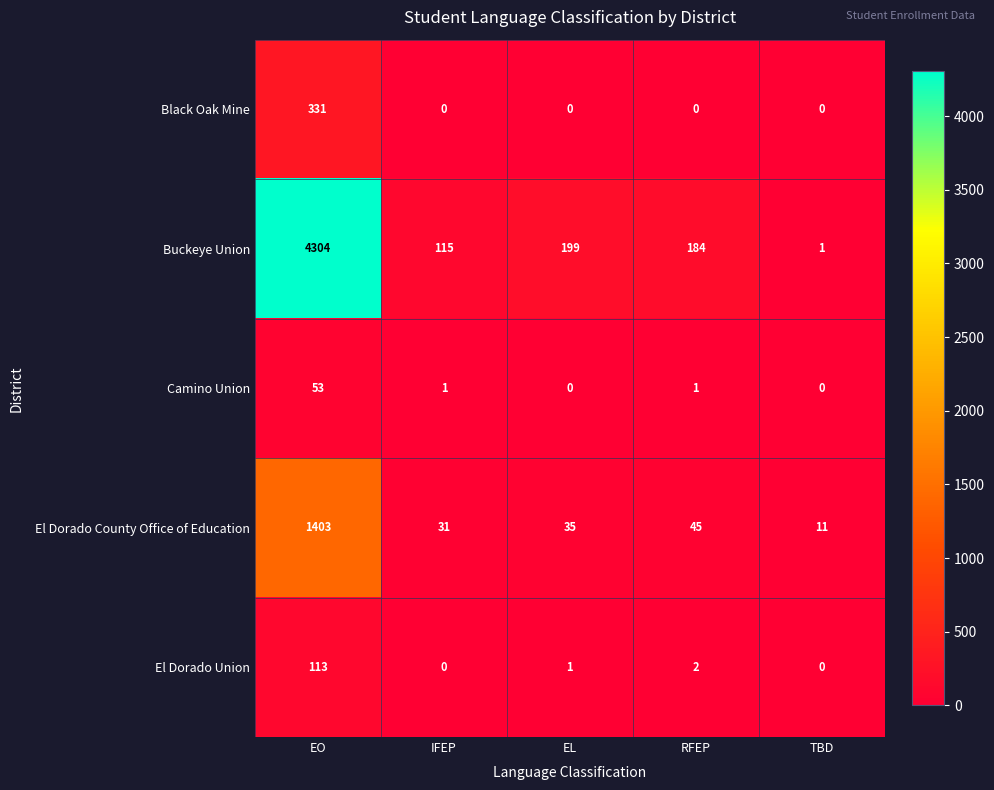

Reading left to right, list all the values displayed in this chart.

Black Oak Mine: 331	0	0	0	0
Buckeye Union: 4304	115	199	184	1
Camino Union: 53	1	0	1	0
El Dorado County Office of Education: 1403	31	35	45	11
El Dorado Union: 113	0	1	2	0